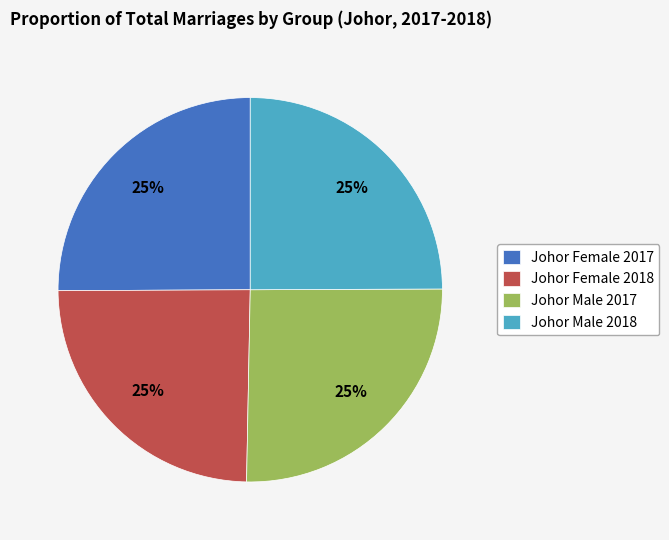

Count the number of slices in the pie.

4